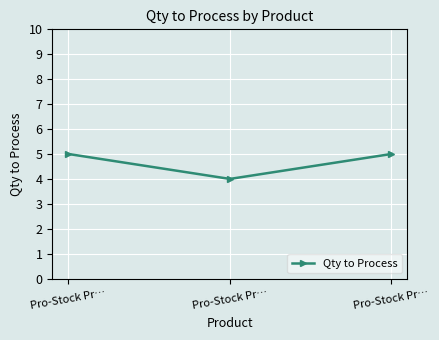

Does the chart display data point markers on the line(s)?

Yes